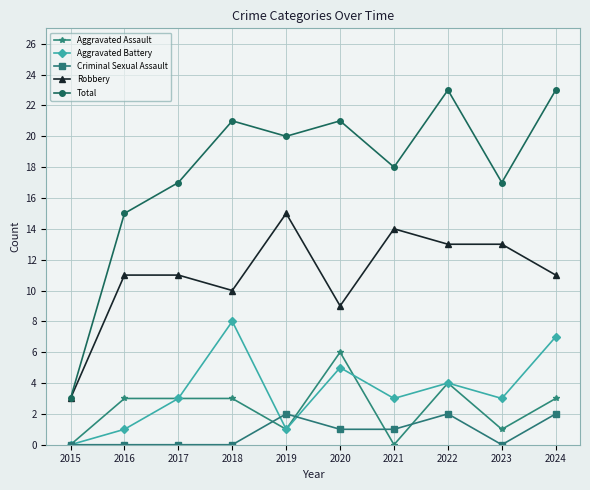

Reading left to right, transcribe all the data shown in this chart.

Aggravated Assault: 0	3	3	3	1	6	0	4	1	3
Aggravated Battery: 0	1	3	8	1	5	3	4	3	7
Criminal Sexual Assault: 0	0	0	0	2	1	1	2	0	2
Robbery: 3	11	11	10	15	9	14	13	13	11
Total: 3	15	17	21	20	21	18	23	17	23